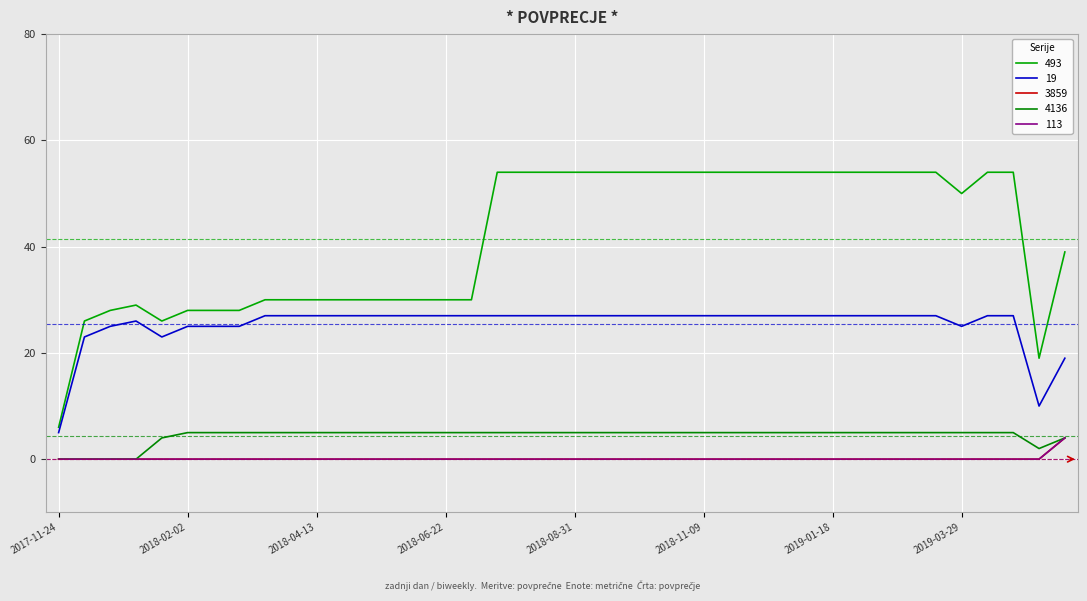

Is this an area chart (filled region under the line)?

No